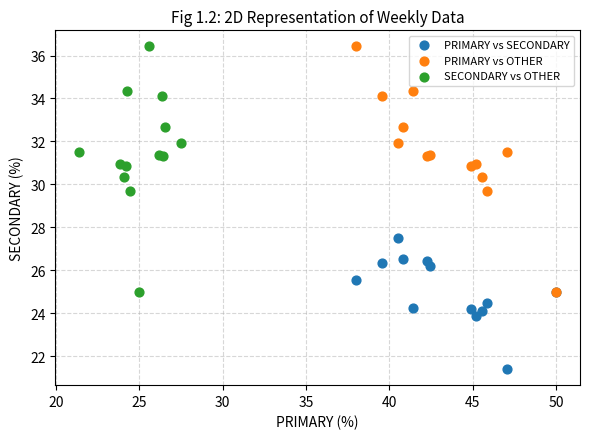

Which series contains the lowest Y value?

PRIMARY vs SECONDARY